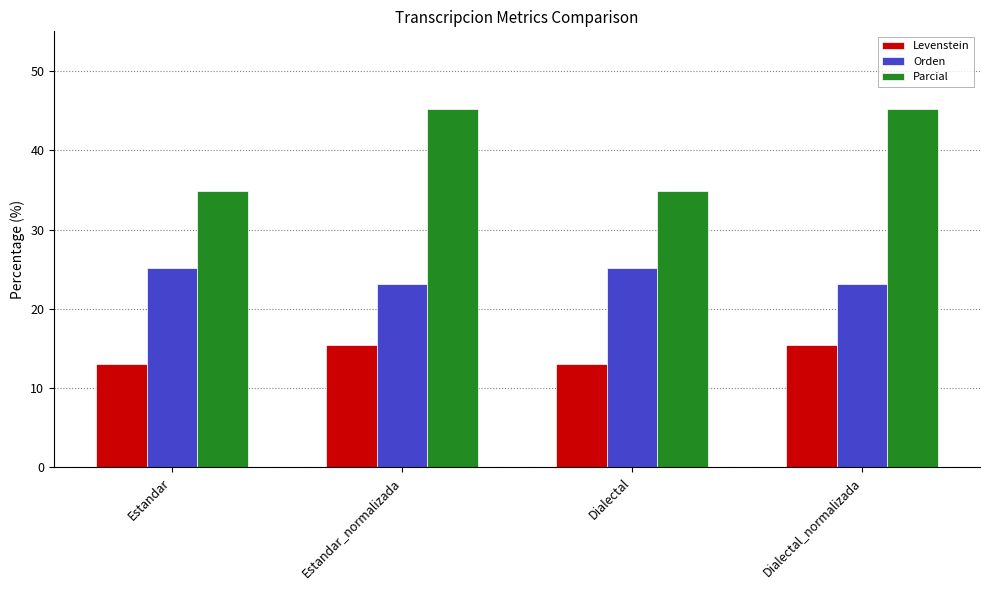

Reading right to left, what are all the values shown in this chart?

Levenstein: 15.4	13.0	15.4	13.0
Orden: 23.1	25.1	23.1	25.1
Parcial: 45.2	34.9	45.2	34.9